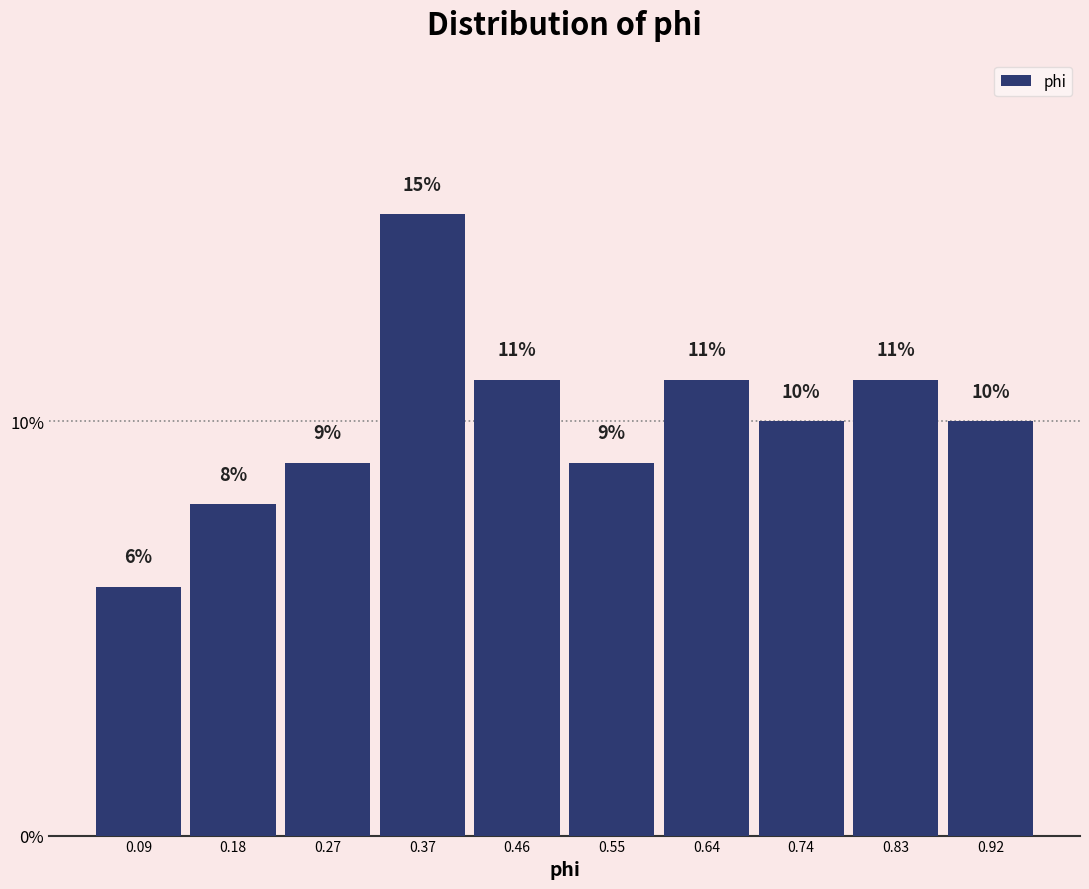

Reading left to right, list every bar in this chart as the range it spans on the x-axis followed by its height. The bar edges are not printed on the chart, so give them approximately, as read against the axis.

0.040 to 0.133: 6
0.133 to 0.226: 8
0.226 to 0.319: 9
0.319 to 0.412: 15
0.412 to 0.505: 11
0.505 to 0.598: 9
0.598 to 0.691: 11
0.691 to 0.784: 10
0.784 to 0.877: 11
0.877 to 0.970: 10